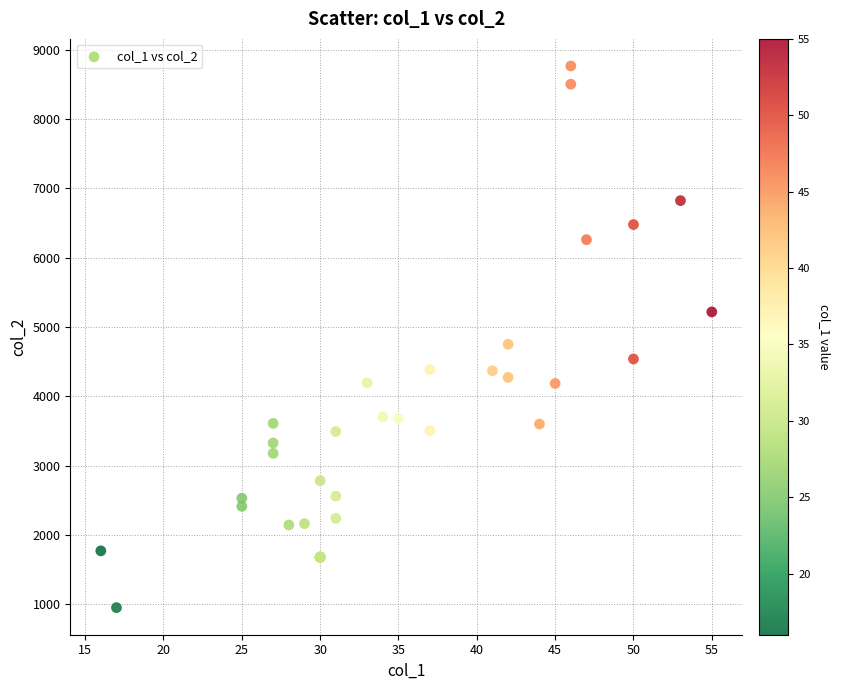

What Y value in the scatter plot is closest to 4858?

4750